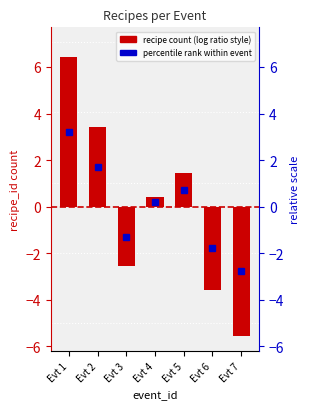

Reading left to right, what are all the values shown in this chart?

6.4	3.4	-2.6	0.4	1.4	-3.6	-5.6